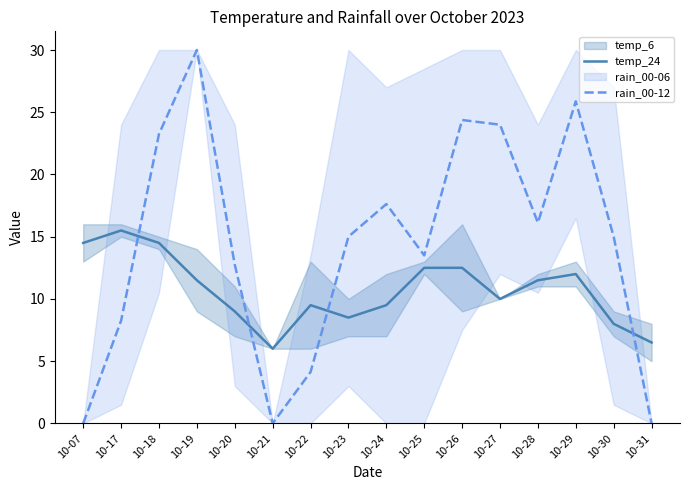

At which label does rain_00-12 reach its minimum?

10-07